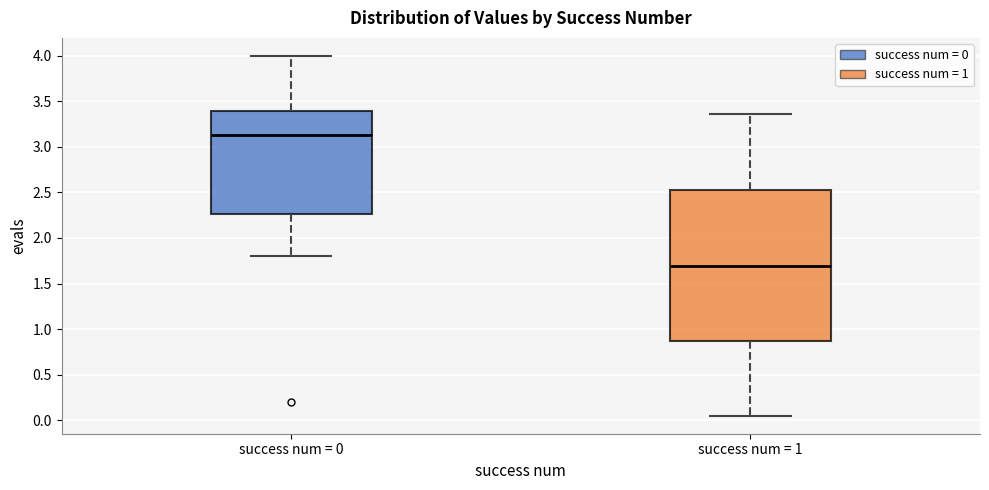

Reading left to right, transcribe this box plot: for each box, give where its median line is, the range the box spans, and where its two whiskers end, as read against the y-axis. The values are not printed on the chart, so give them approximately, as read against the axis.

success num = 0: median 3.15, box 2.25 to 3.40, whiskers 1.80 to 4.00
success num = 1: median 1.70, box 0.85 to 2.50, whiskers 0.05 to 3.35